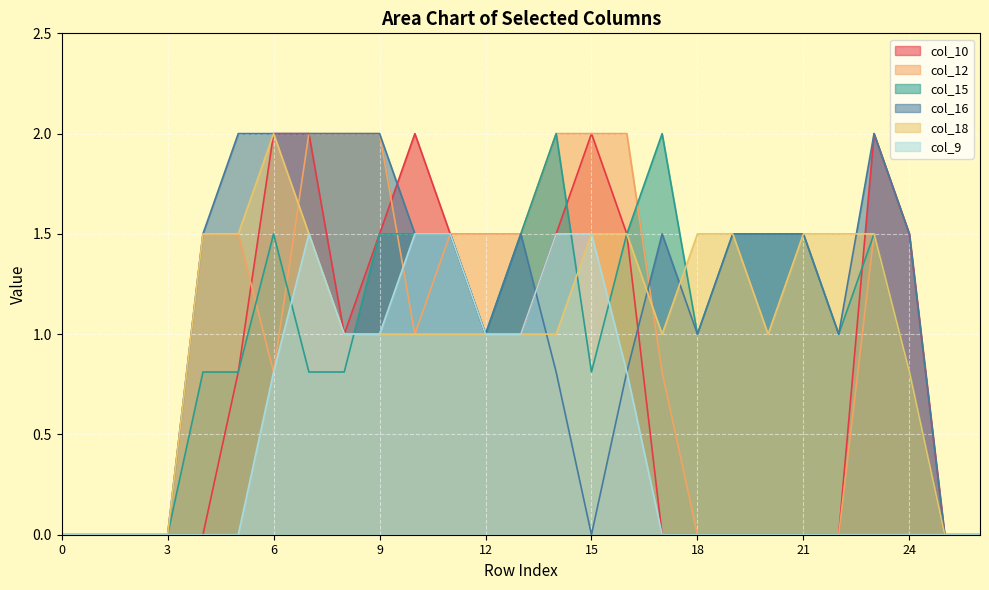

What is the maximum value for col_12?

2.0